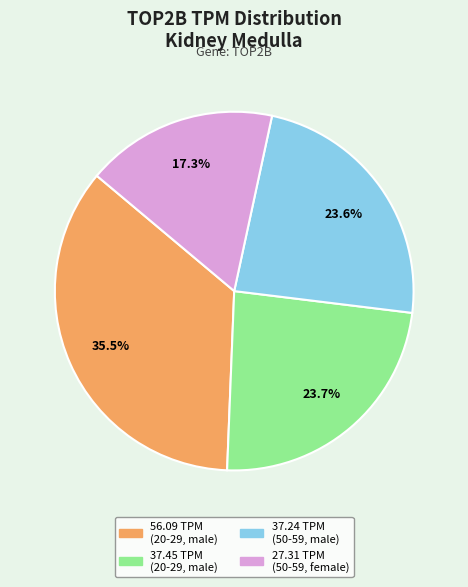

Is there a majority slice in this chart?

No